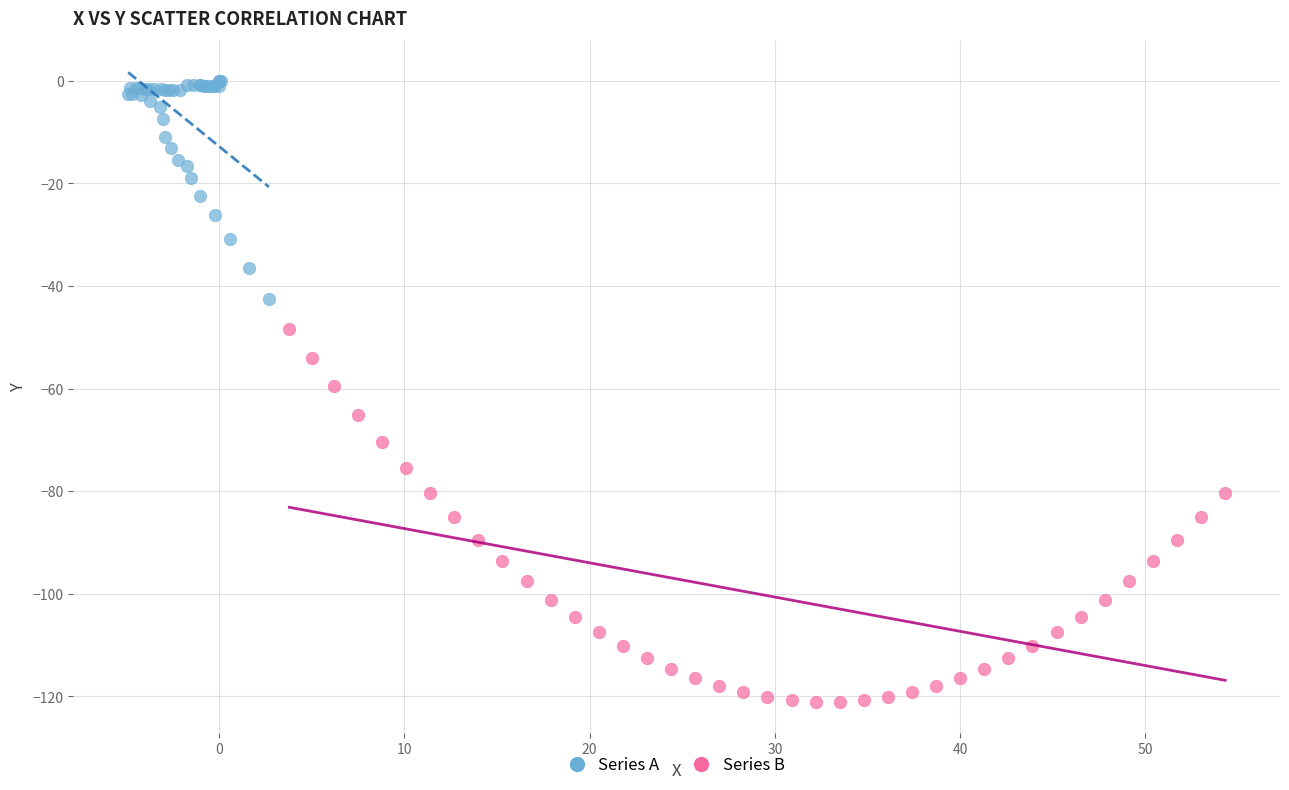

Which series reaches the maximum Y coordinate?

Series A